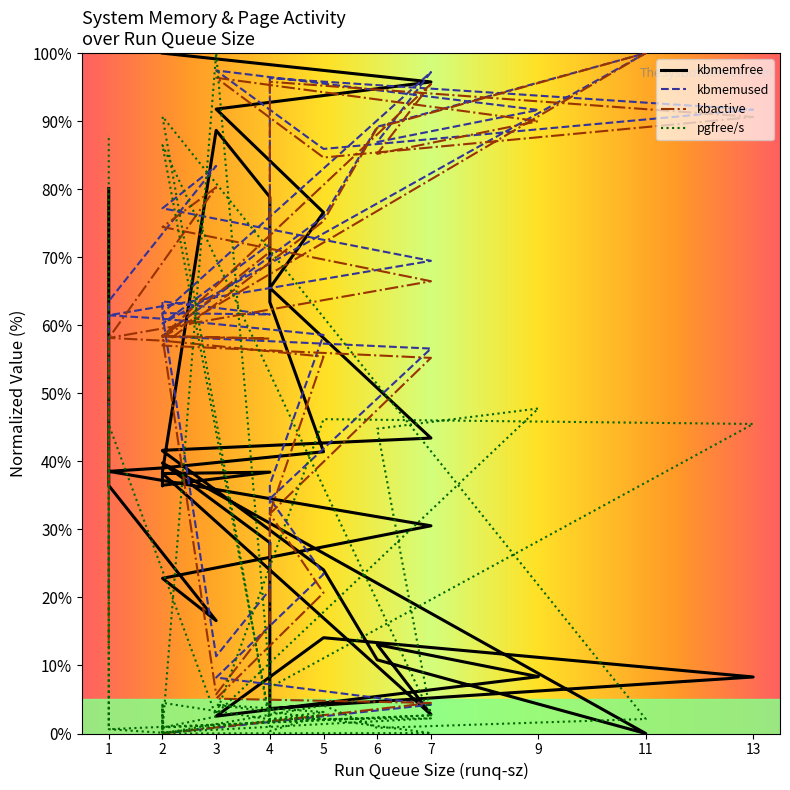

The pgfree/s series shows 26.9 at 6. True or false?

False